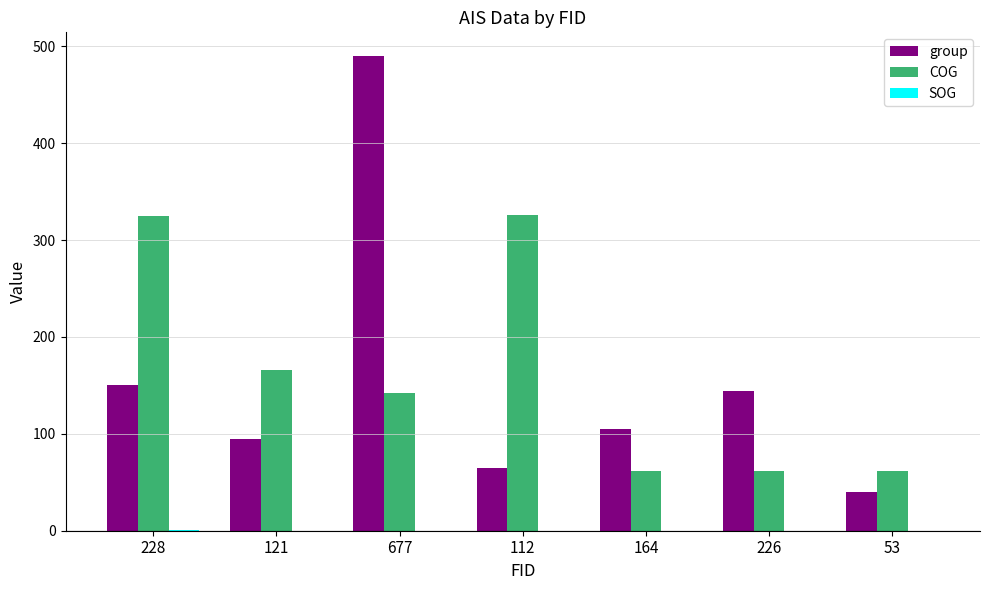

The value of COG at 164 is 61.6. True or false?

True